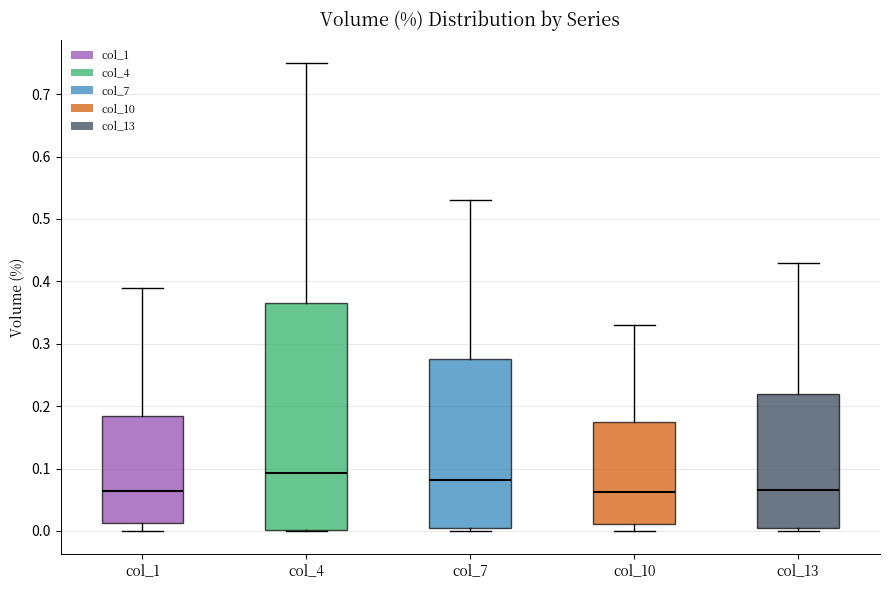

Where is the upper edge of the box for col_1 on the y-axis? The values are not printed on the chart, so give them approximately, as read against the axis.

0.19